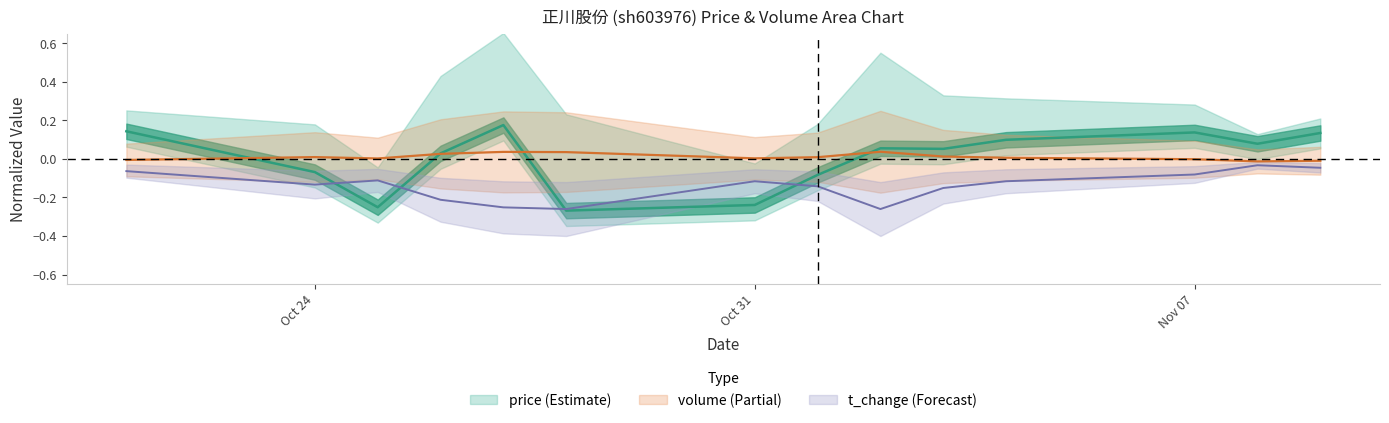

Is it true that price equals -0.1 at 2022-10-28?

False